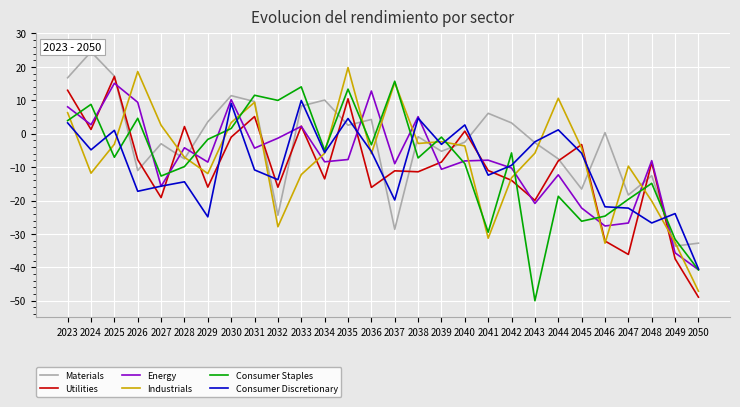

What is the approximate value of Utilities at 2037?

-11.1